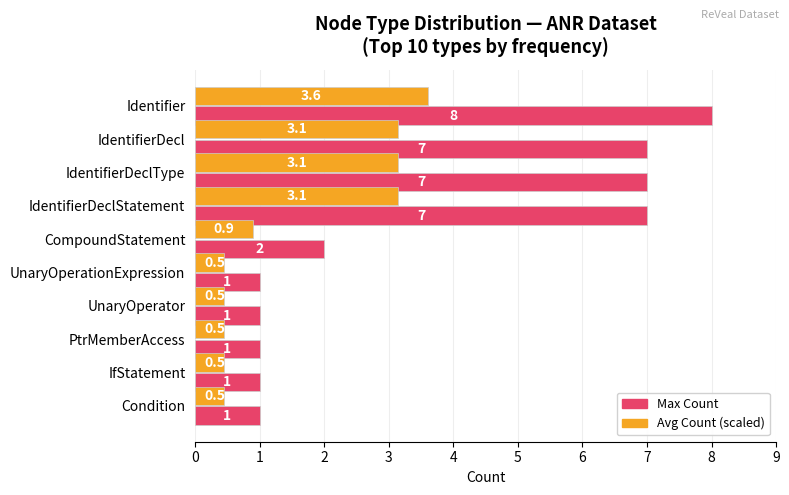

Which series has the largest total across all categories?

Max Count